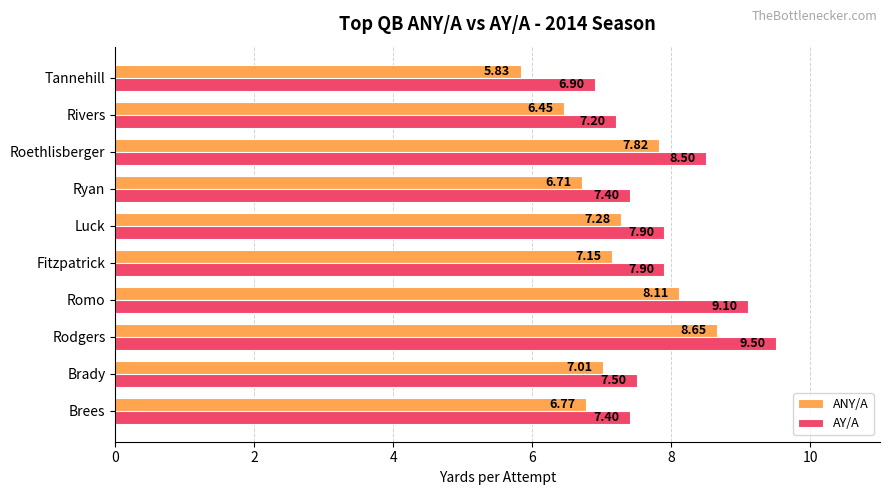

At which label is ANY/A closest to 7?

Brady